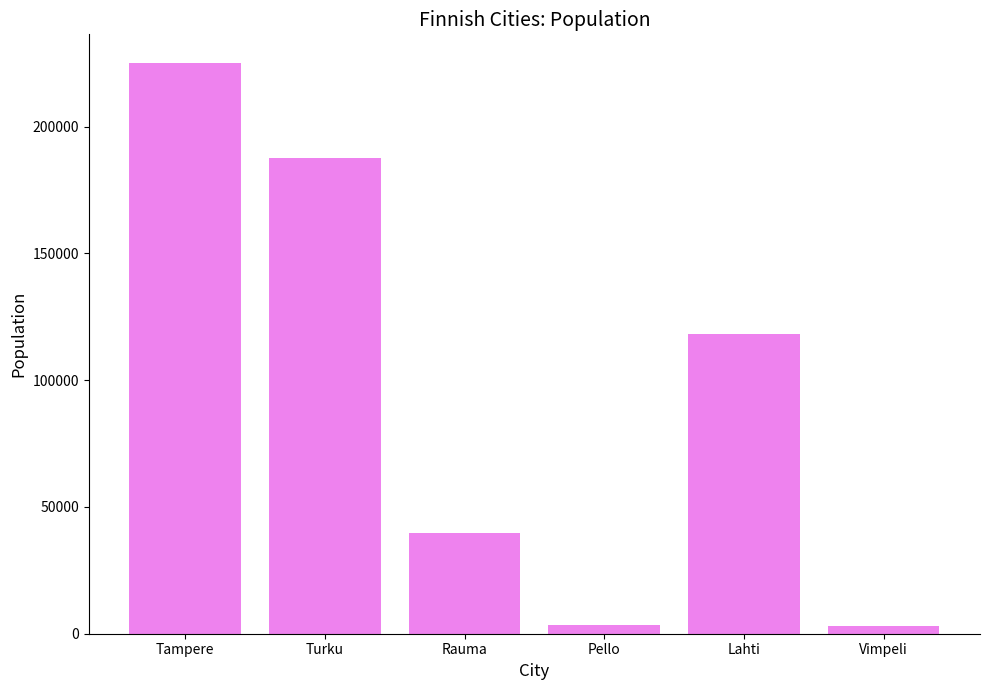

At which category does the chart reach its peak across all series?

Tampere